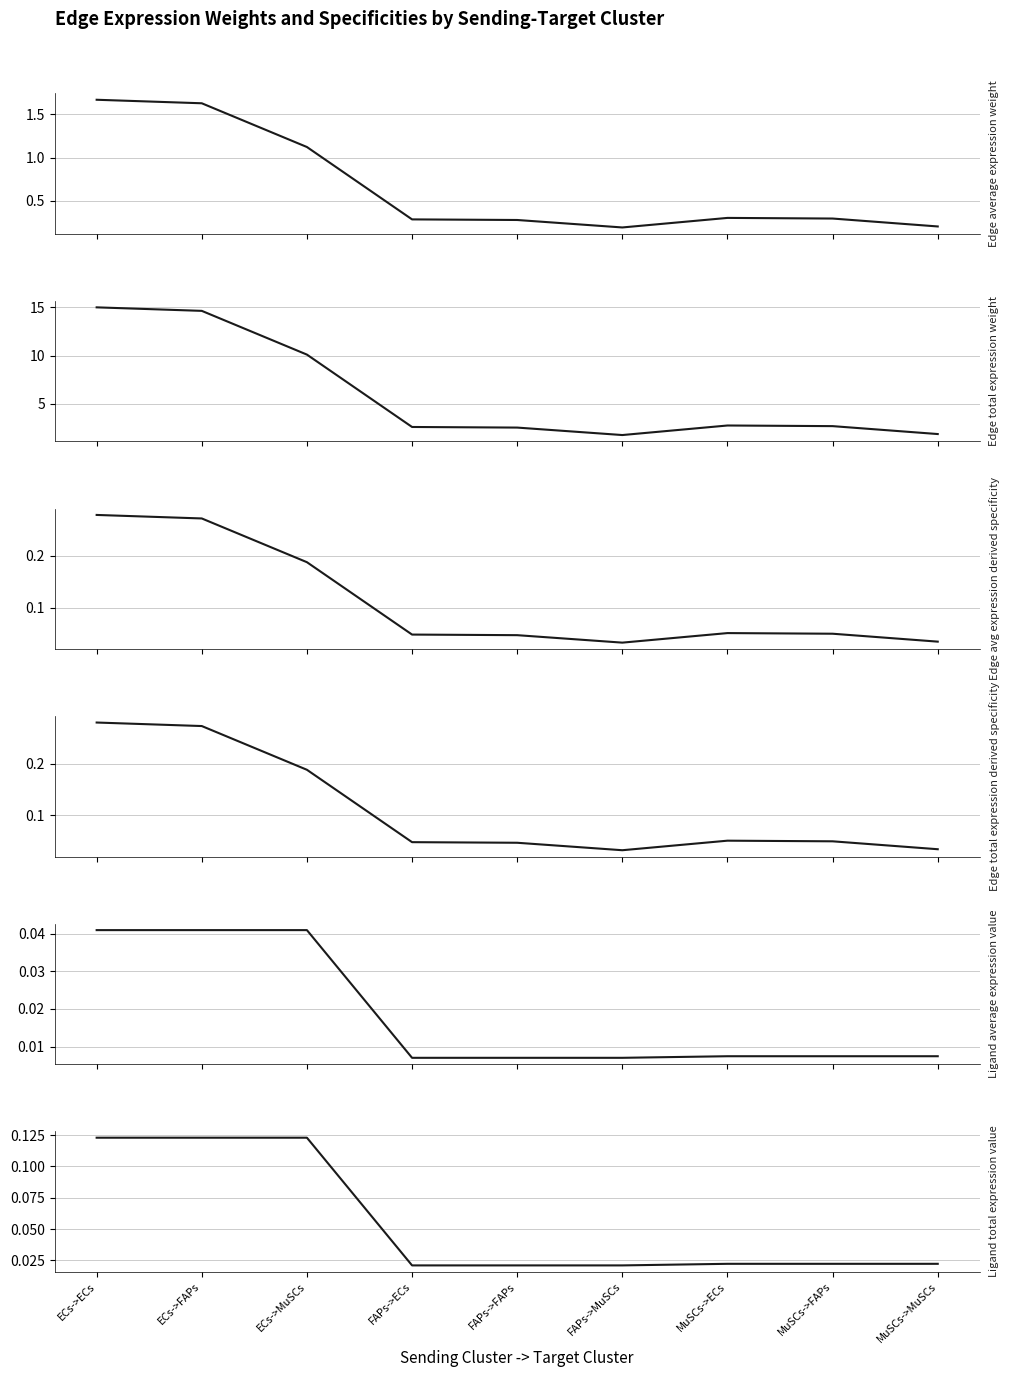

Where is the first local minimum for Edge average expression weight?

FAPs->MuSCs